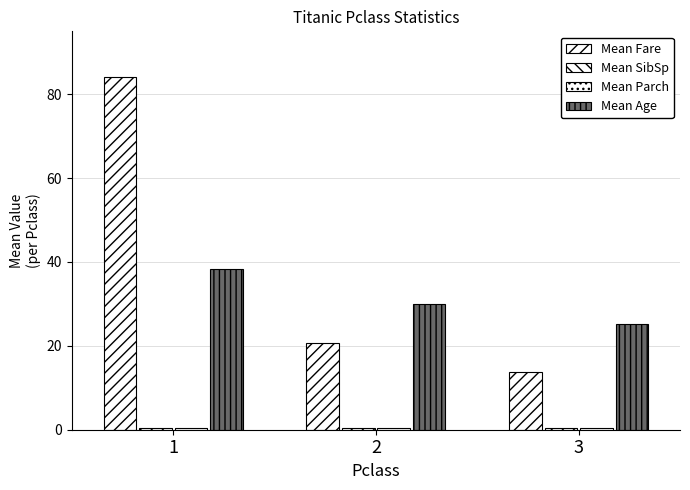

What is the average value of the Mean SibSp series?

0.4